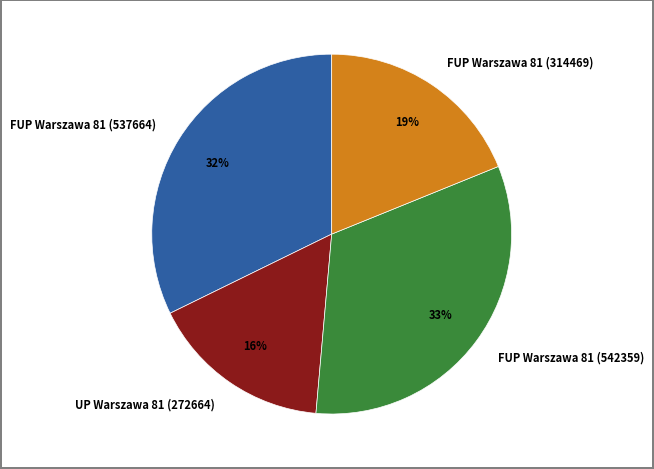

Do FUP Warszawa 81 (314469) and FUP Warszawa 81 (537664) together represent more than half of the pie?

Yes